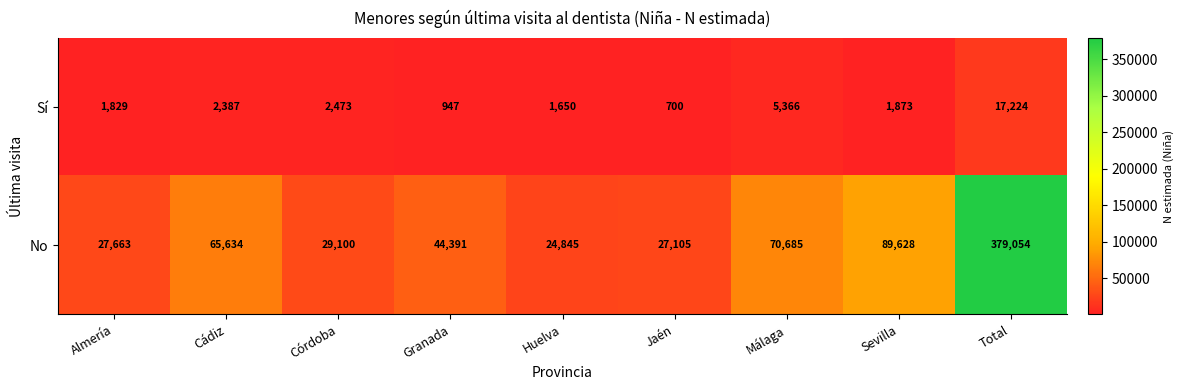

What is the spread (max minus min) of values at Málaga?

65319